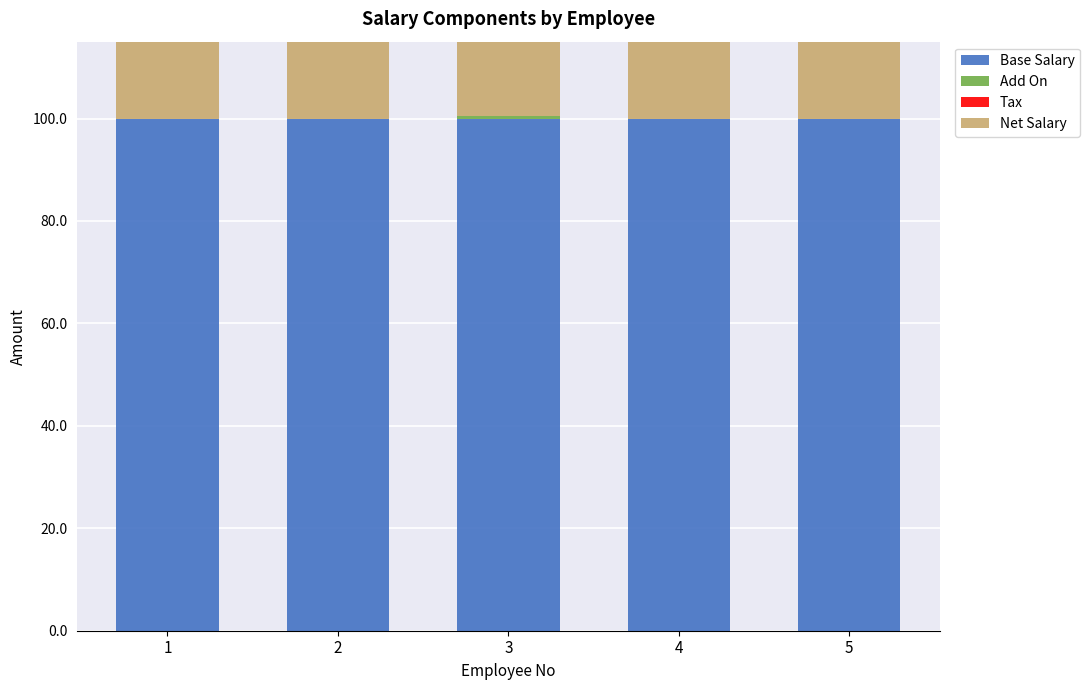

What is the sum of the Base Salary values at 5 and 2?

200.0